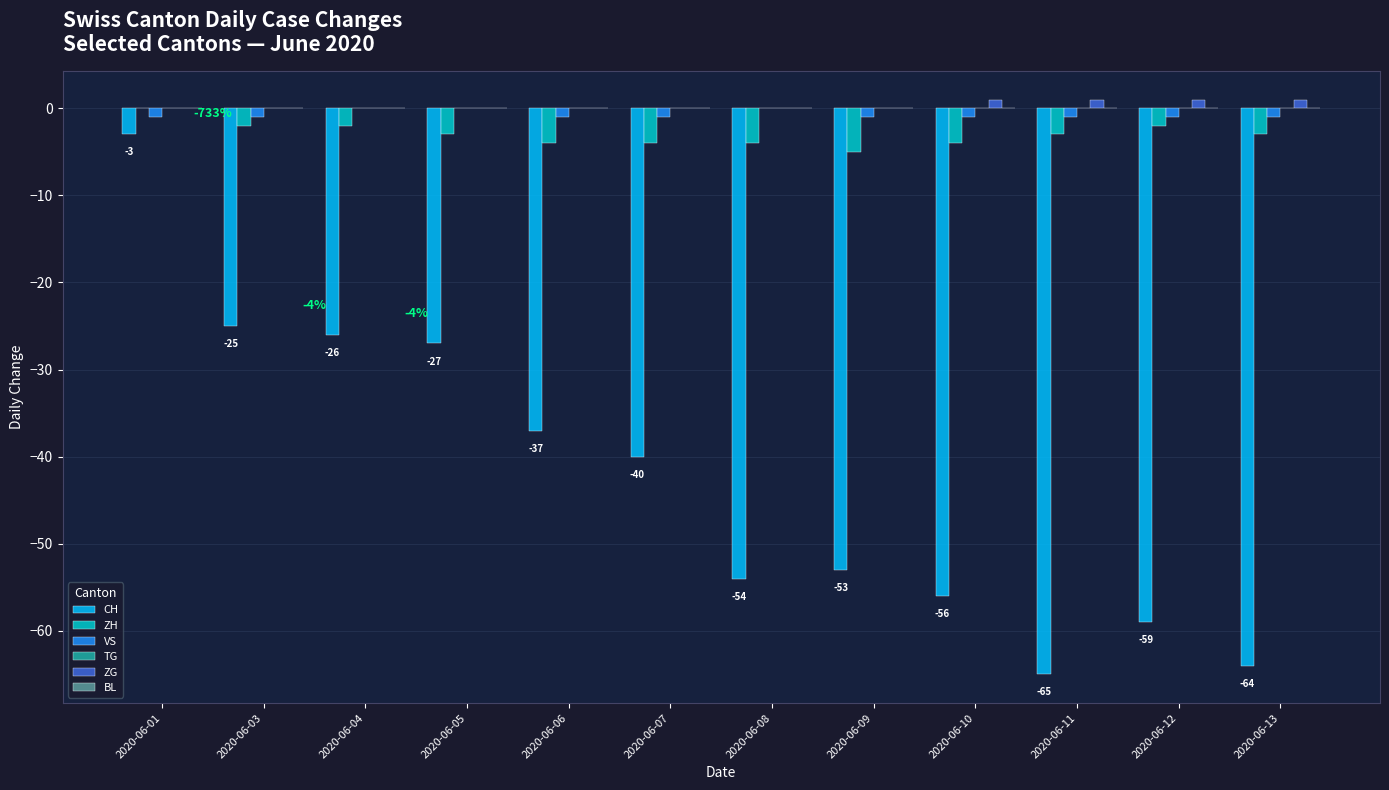

The value of ZG at 2020-06-06 is 0. True or false?

True